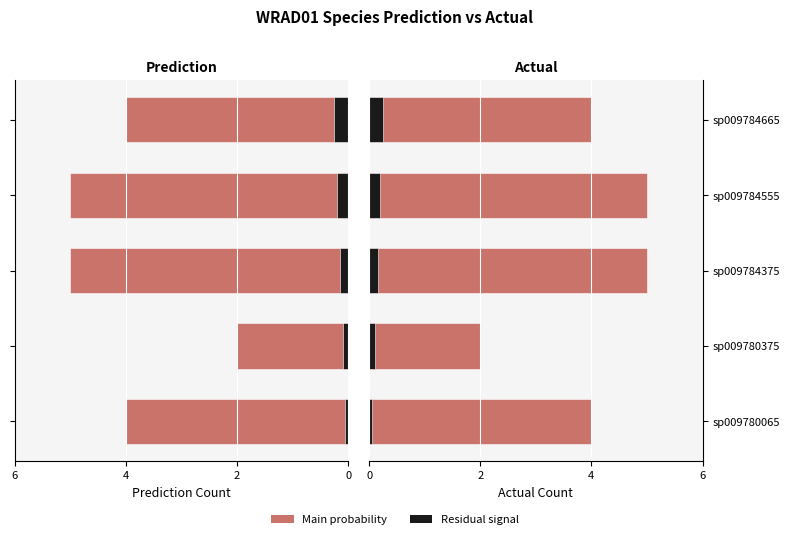

List the series in order of their overall mean, highest first.

Actual, Prediction